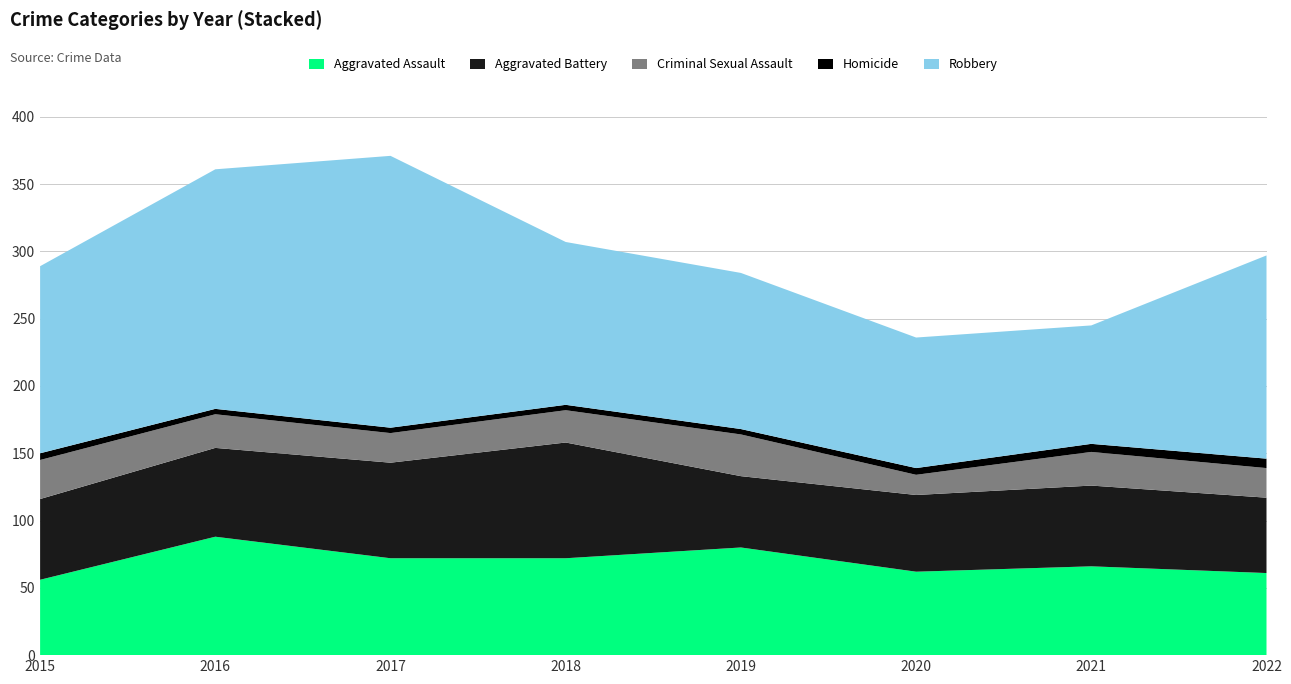

Reading left to right, what are all the values shown in this chart?

Aggravated Assault: 2015=56	2016=88	2017=72	2018=72	2019=80	2020=62	2021=66	2022=61
Aggravated Battery: 2015=60	2016=66	2017=71	2018=86	2019=53	2020=57	2021=60	2022=56
Criminal Sexual Assault: 2015=29	2016=25	2017=22	2018=24	2019=31	2020=15	2021=25	2022=22
Homicide: 2015=5	2016=4	2017=4	2018=4	2019=4	2020=5	2021=6	2022=7
Robbery: 2015=139	2016=178	2017=202	2018=121	2019=116	2020=97	2021=88	2022=151